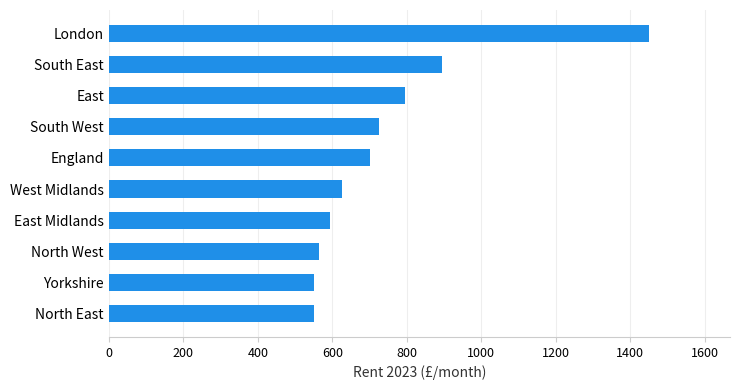

How many bars are there in total?

10